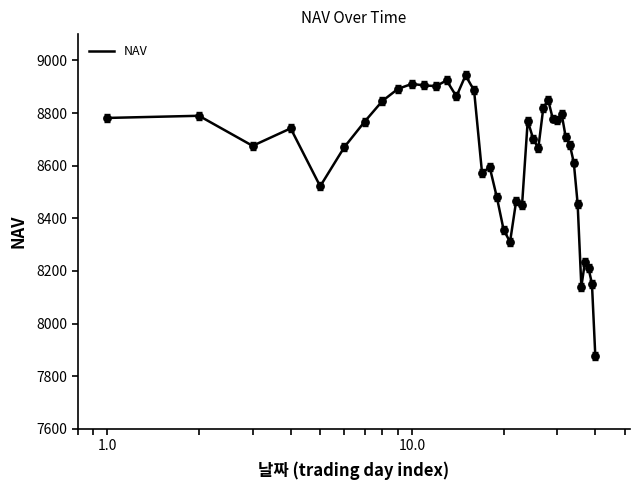

What is the smallest value displayed?

7877.8